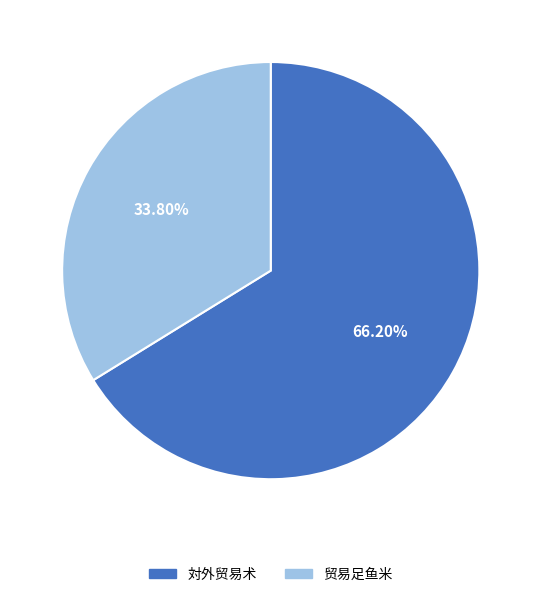

To the nearest percent, what is the average slice percentage?

50%